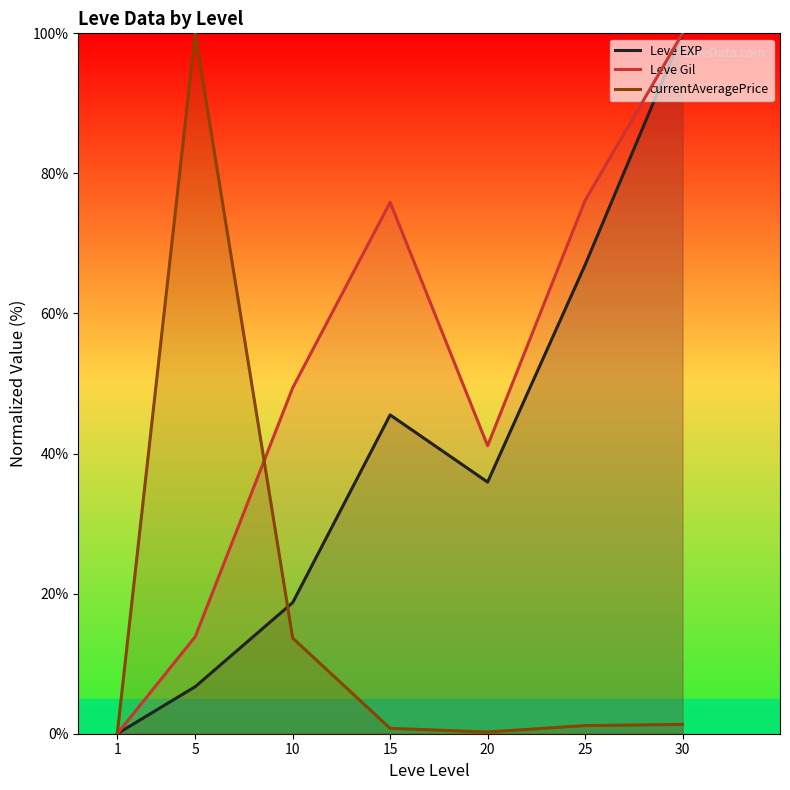

Does the chart display data point markers on the line(s)?

No